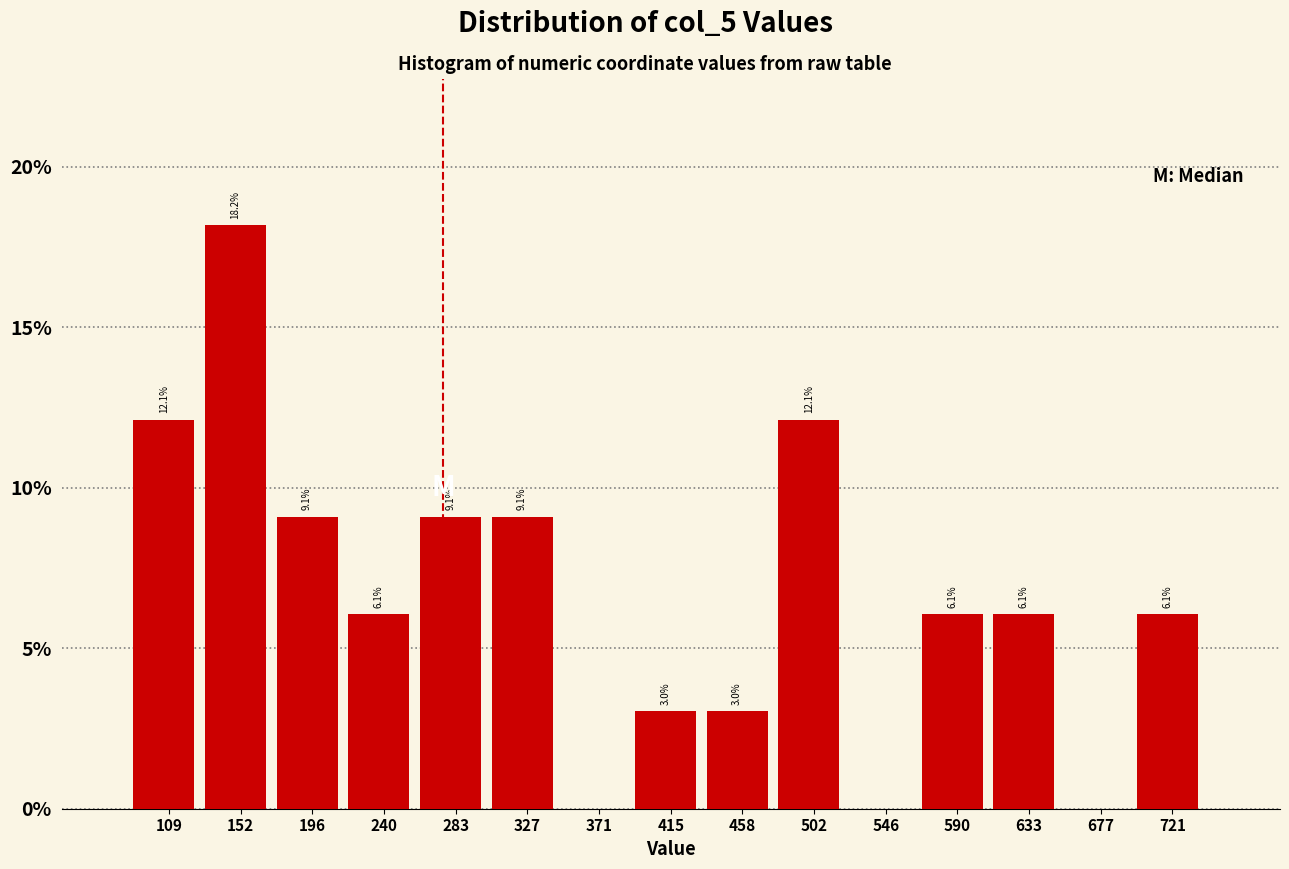

Reading right to left, transcribe all the data shown in this chart.

721=6.1	677=0.0	633=6.1	590=6.1	546=0.0	502=12.1	458=3.0	415=3.0	371=0.0	327=9.1	283=9.1	240=6.1	196=9.1	152=18.2	109=12.1